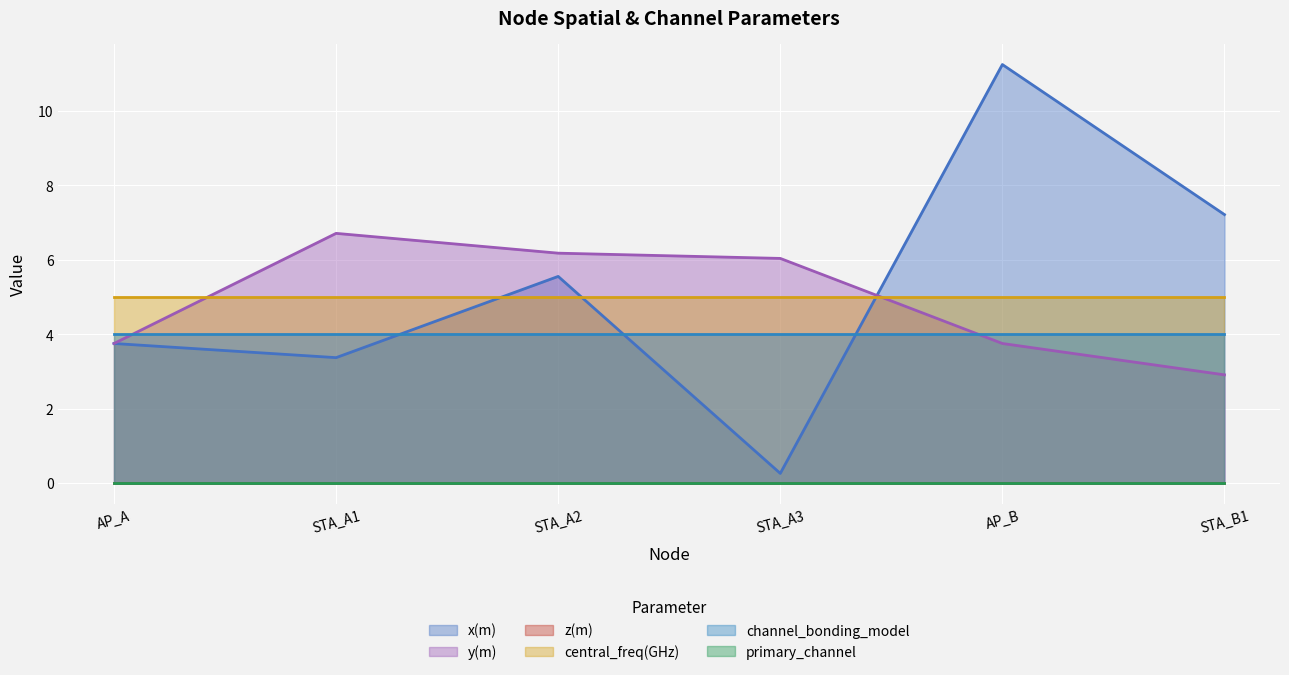

How many data points does each series have?

6